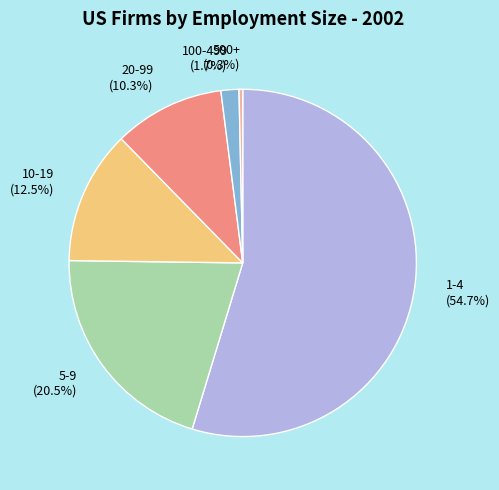

True or false: 1-4 accounts for 45% of the total.

False